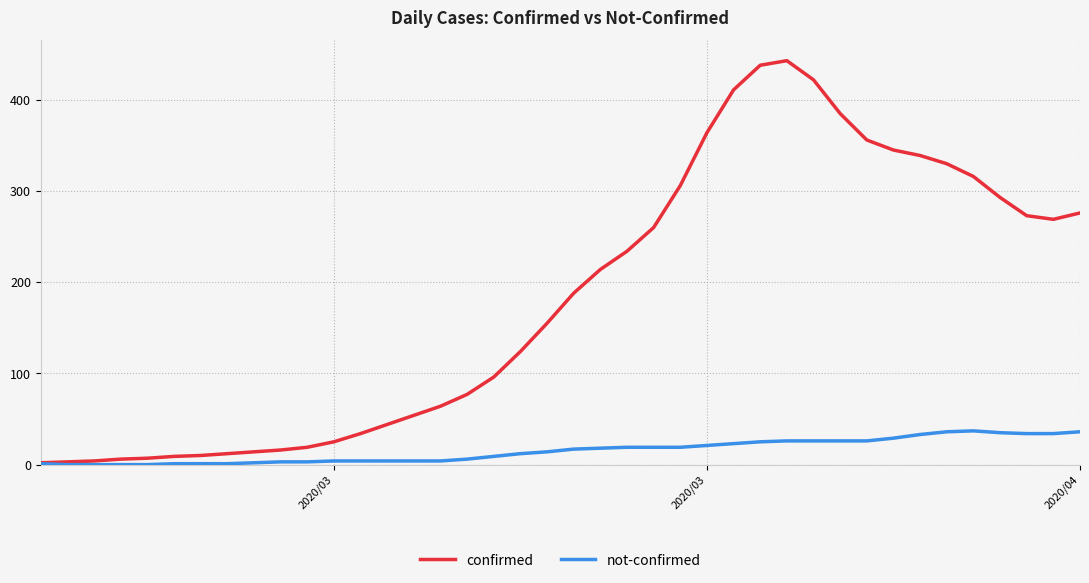

Which series has the largest total across all categories?

confirmed